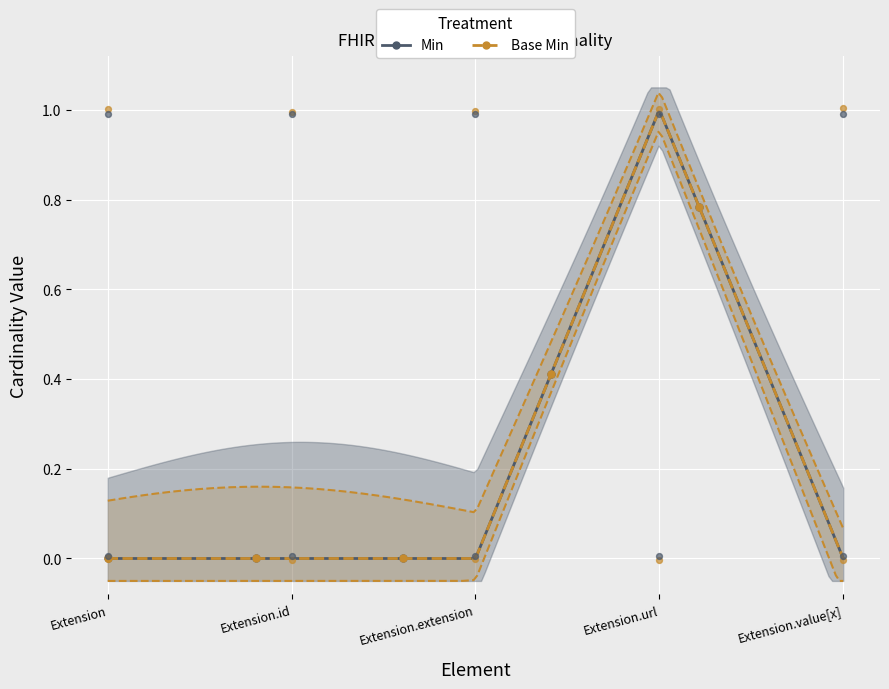

Which series has the widest spread of Y values?

Min